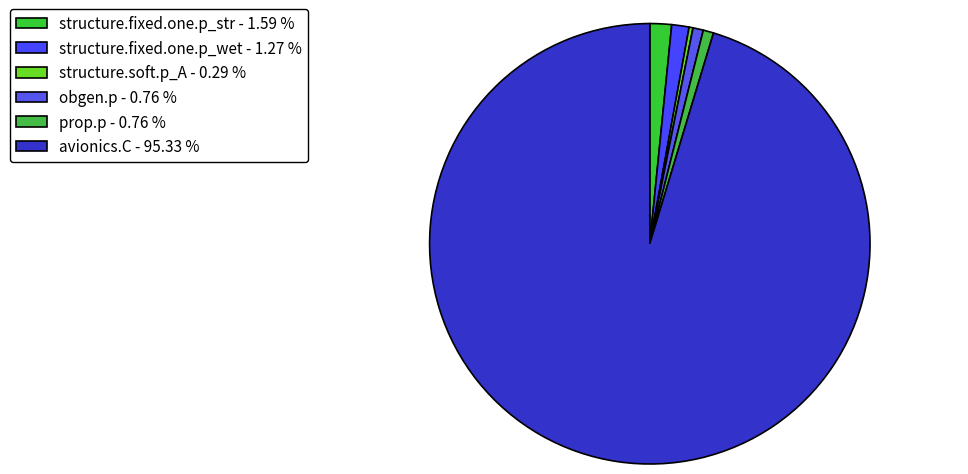

Which category accounts for the majority?

avionics.C